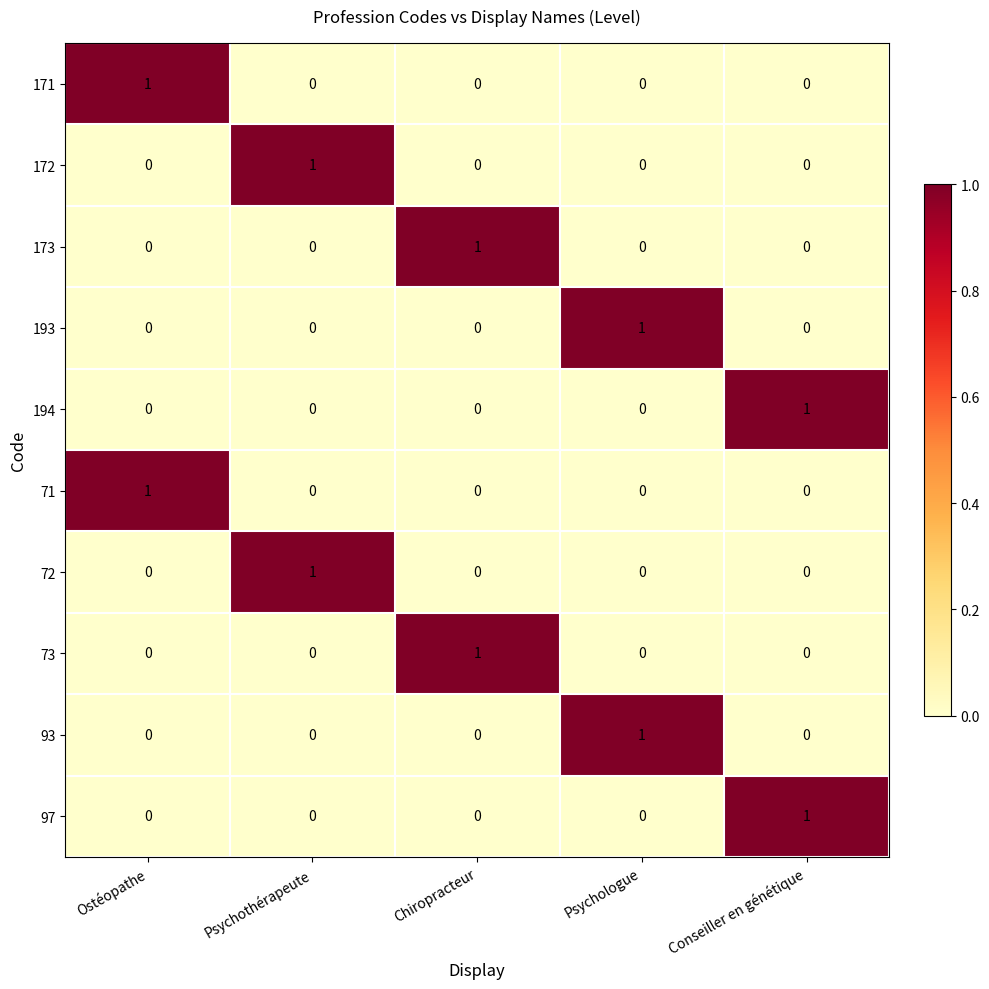

The value of 171 at Chiropracteur is 0. True or false?

True